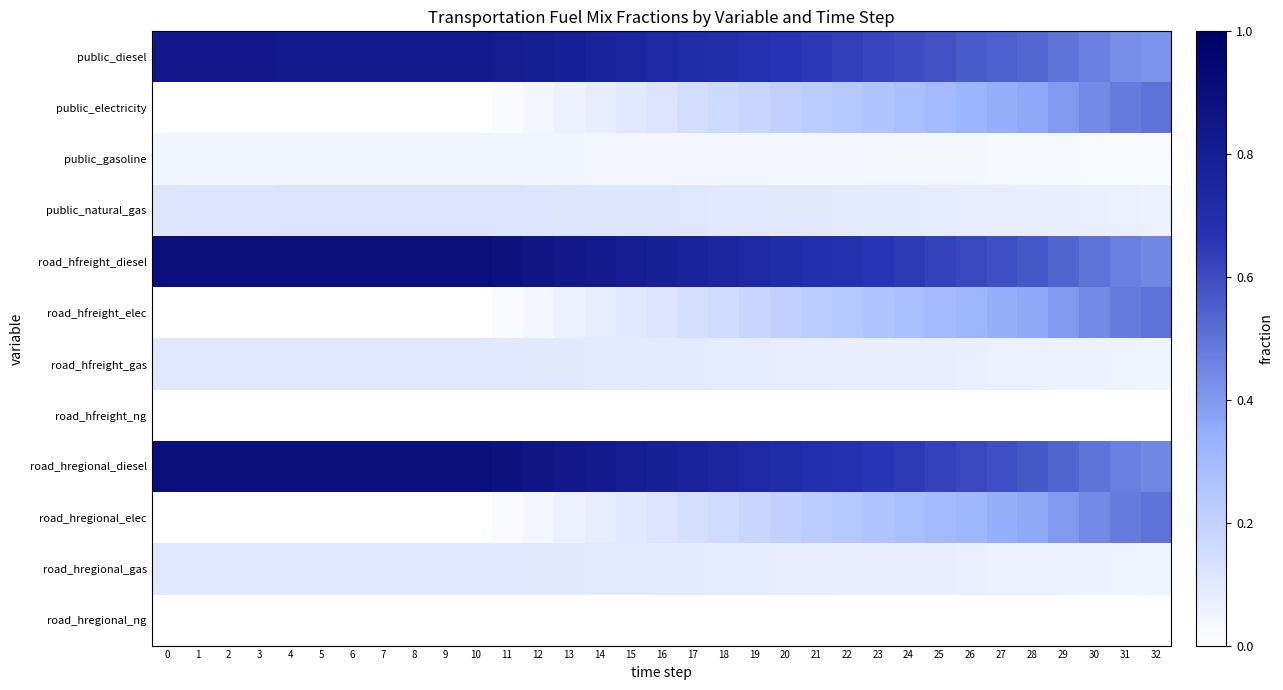

List the series in order of their peak value, highest first.

road_hfreight_diesel, road_hregional_diesel, public_diesel, public_electricity, road_hfreight_elec, road_hregional_elec, public_natural_gas, road_hfreight_gas, road_hregional_gas, public_gasoline, road_hfreight_ng, road_hregional_ng